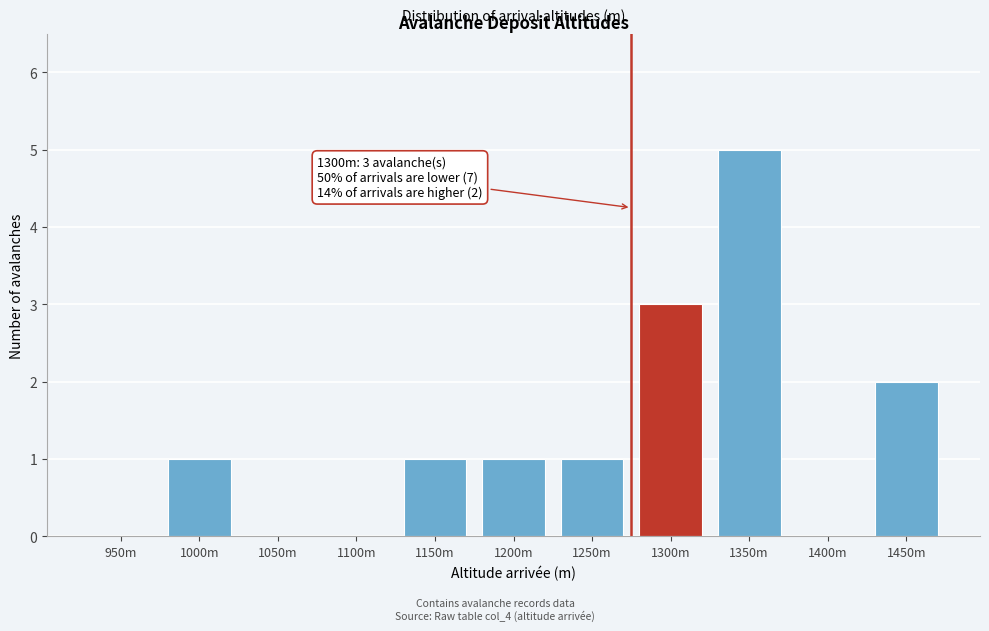

Reading left to right, transcribe all the data shown in this chart.

950m=0	1000m=1	1050m=0	1100m=0	1150m=1	1200m=1	1250m=1	1300m=3	1350m=5	1400m=0	1450m=2